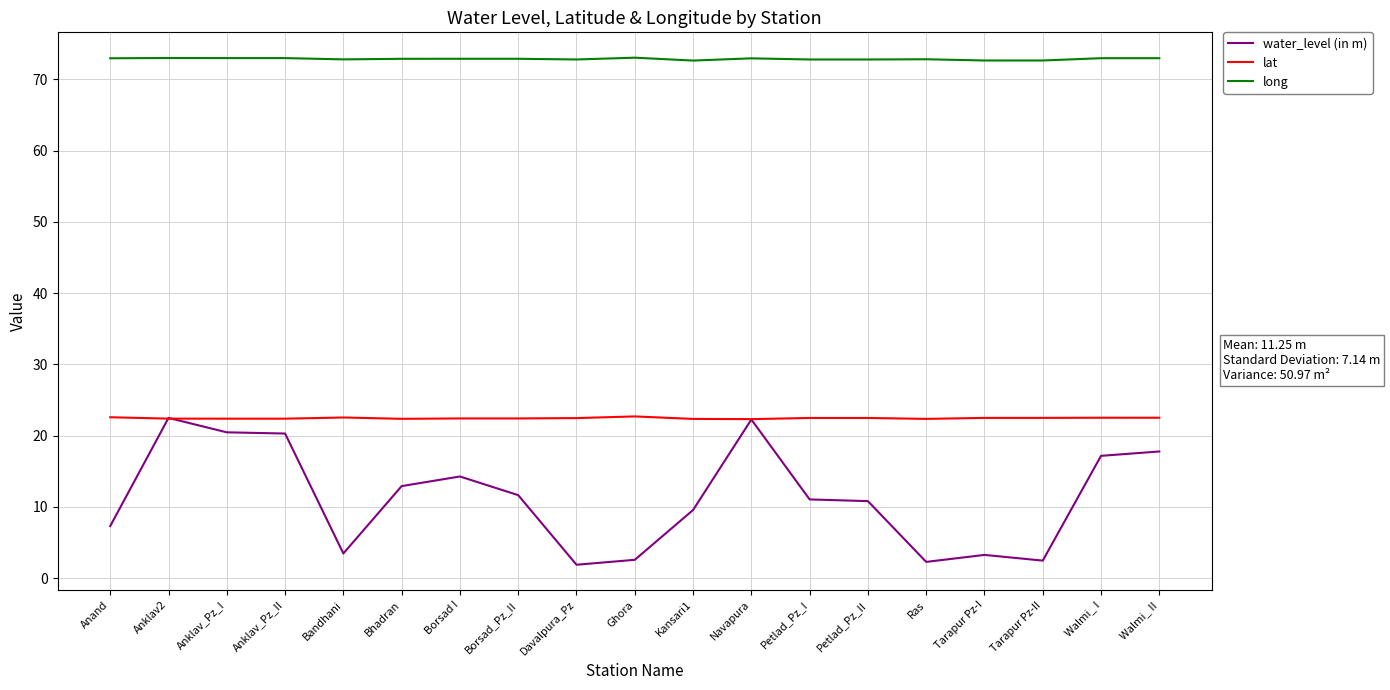

What value does the water_level (in m) series have at Borsad_Pz_II?

11.6